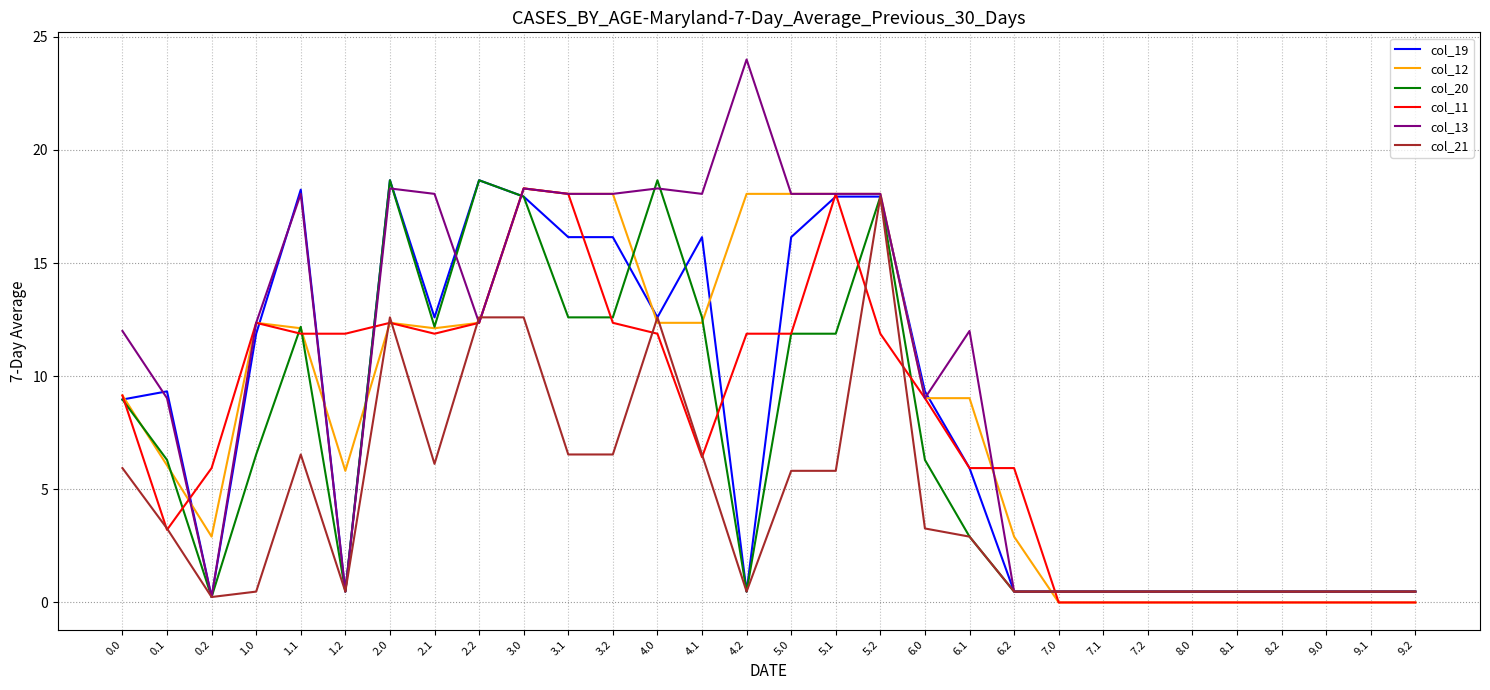

Which series has the largest range (max minus min)?

col_13